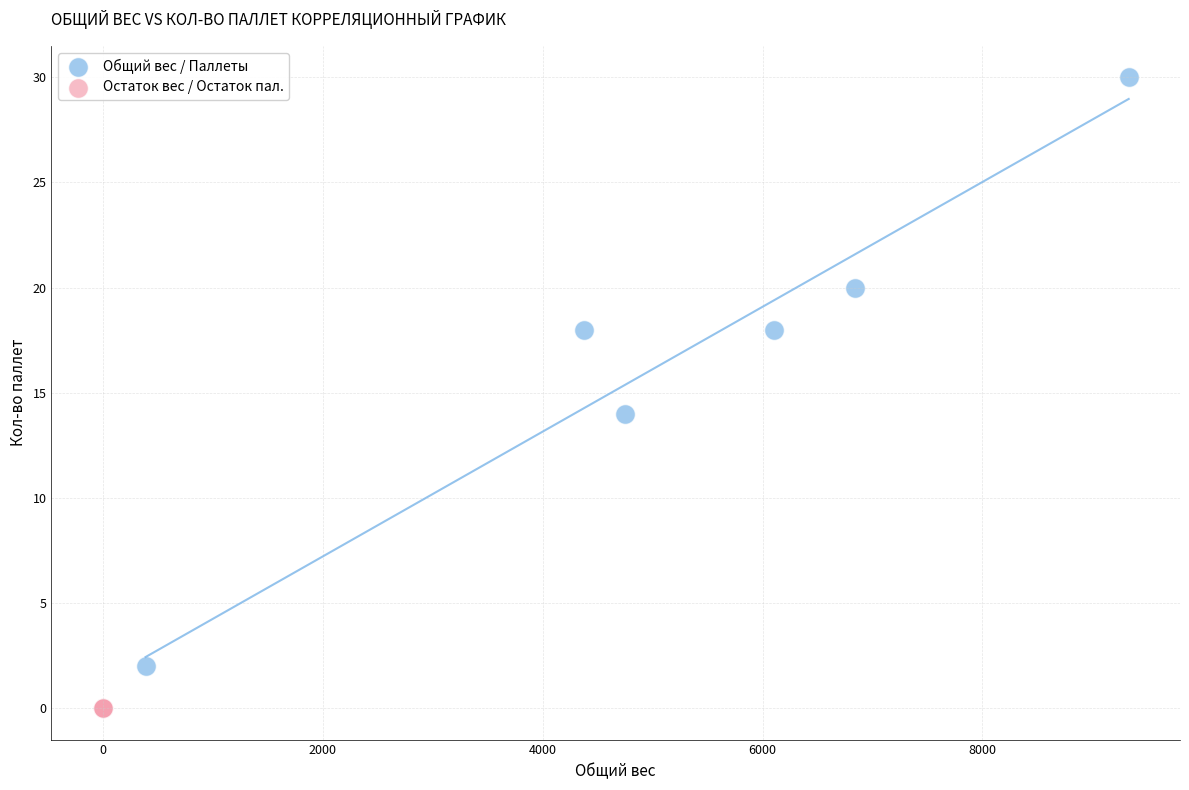

Which series contains the highest Y value?

Общий вес / Паллеты